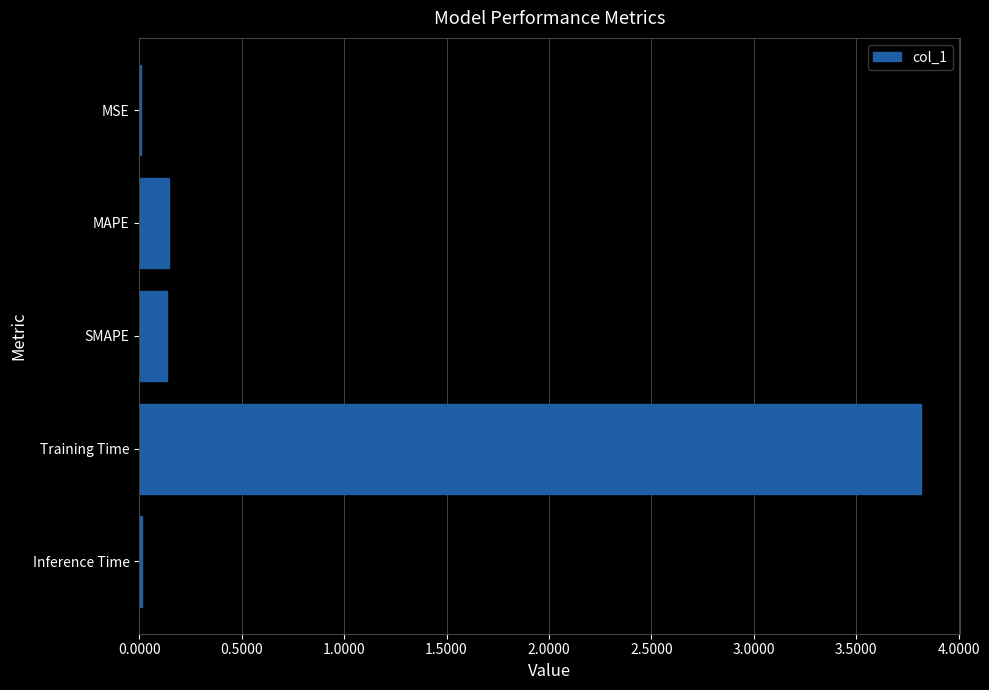

What is the sum of all values?

4.1